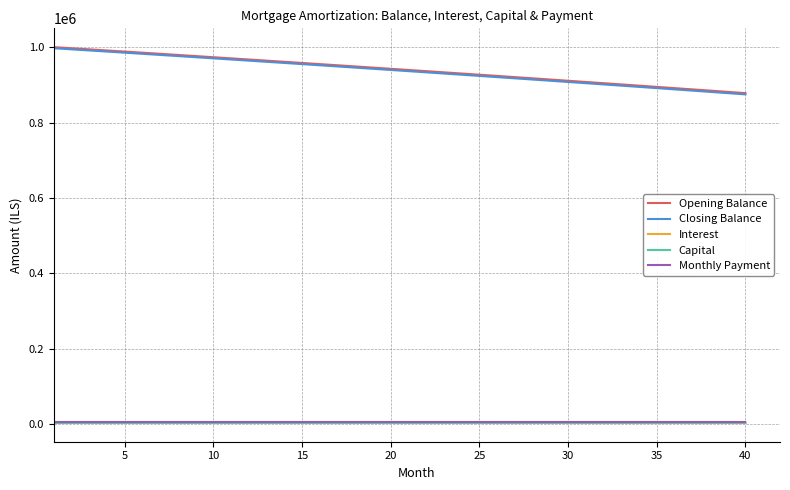

True or false: Capital and Opening Balance intersect in this chart.

False